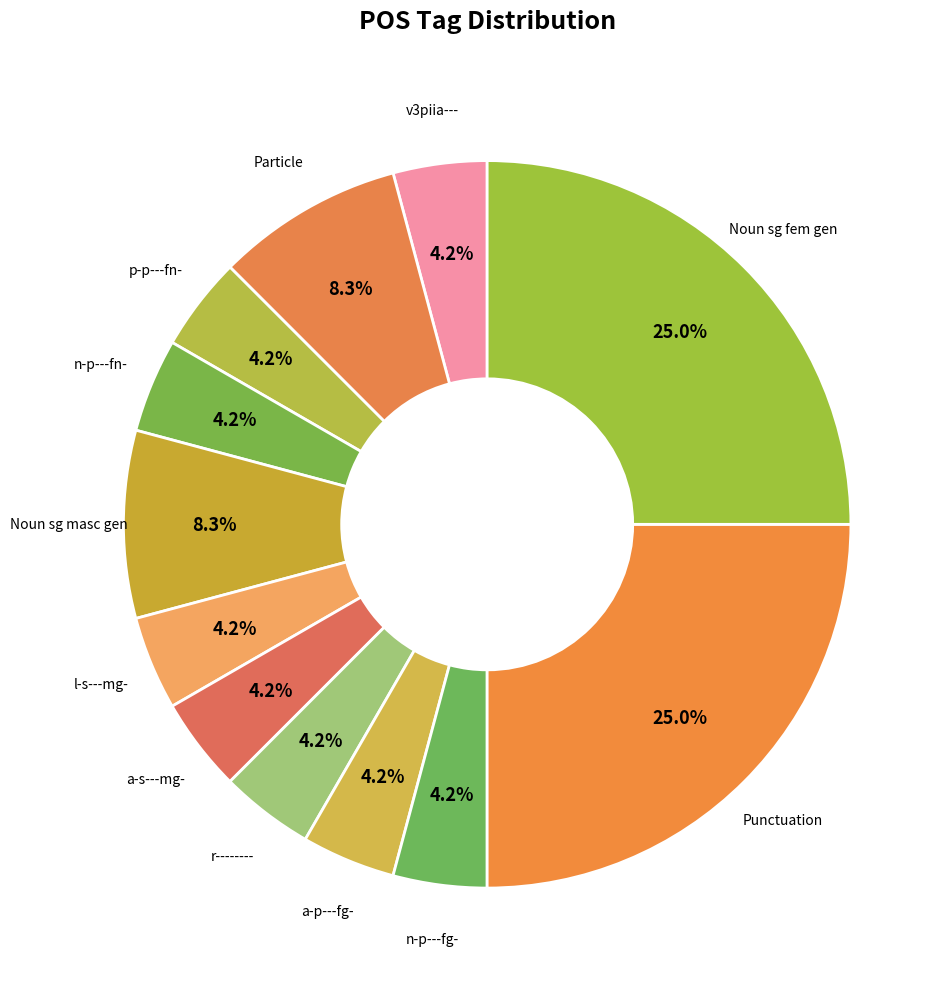

How many segments does this pie chart have?

12